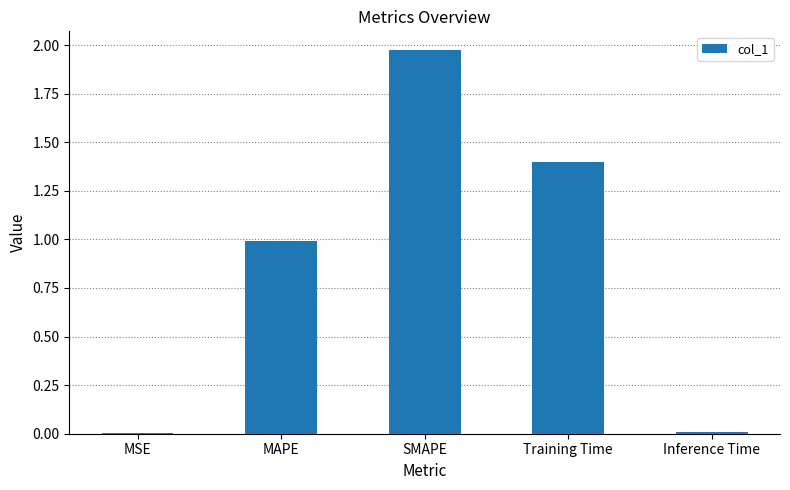

Read the value at Training Time.

1.4